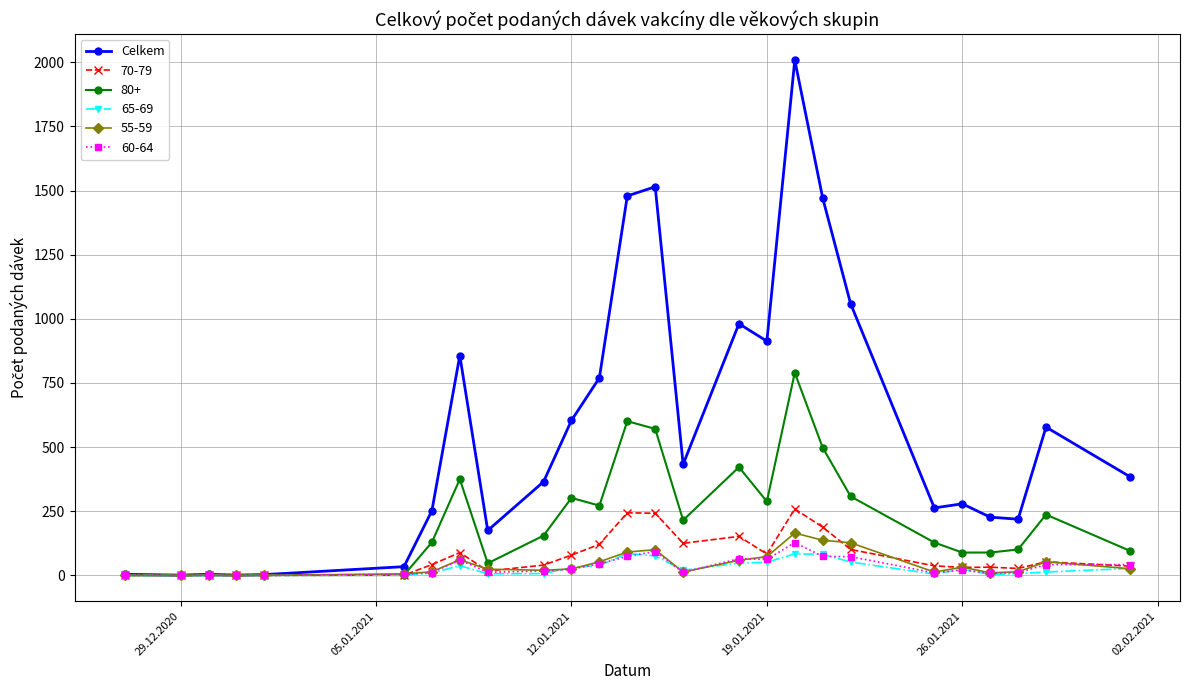

Which series has the widest spread of values?

Celkem